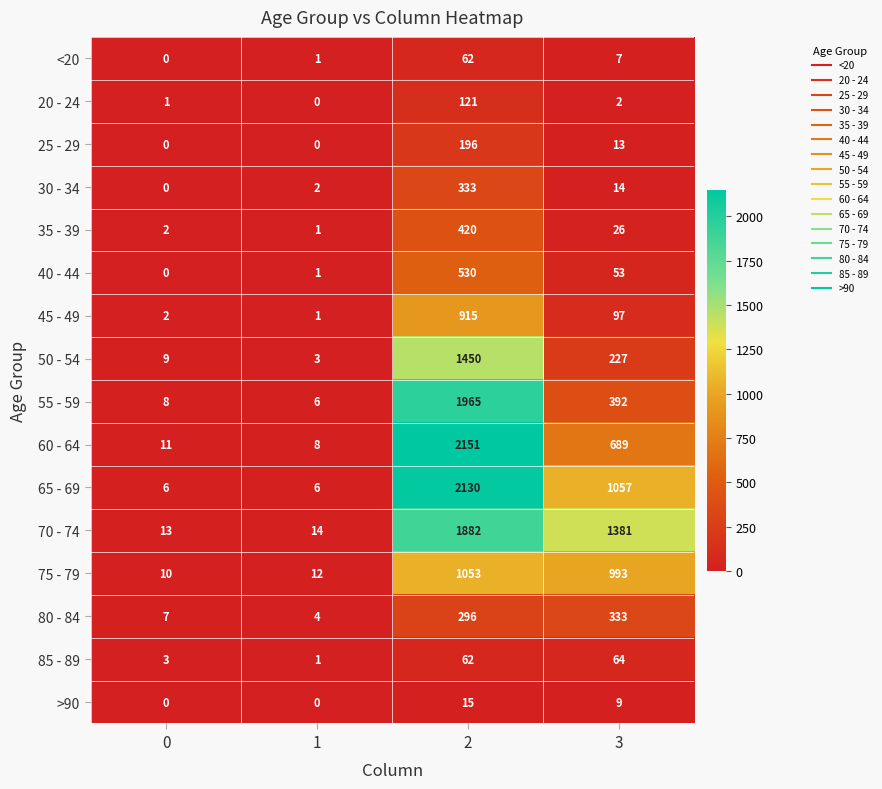

What is the sum of the 25 - 29 values at 1 and 3?

13